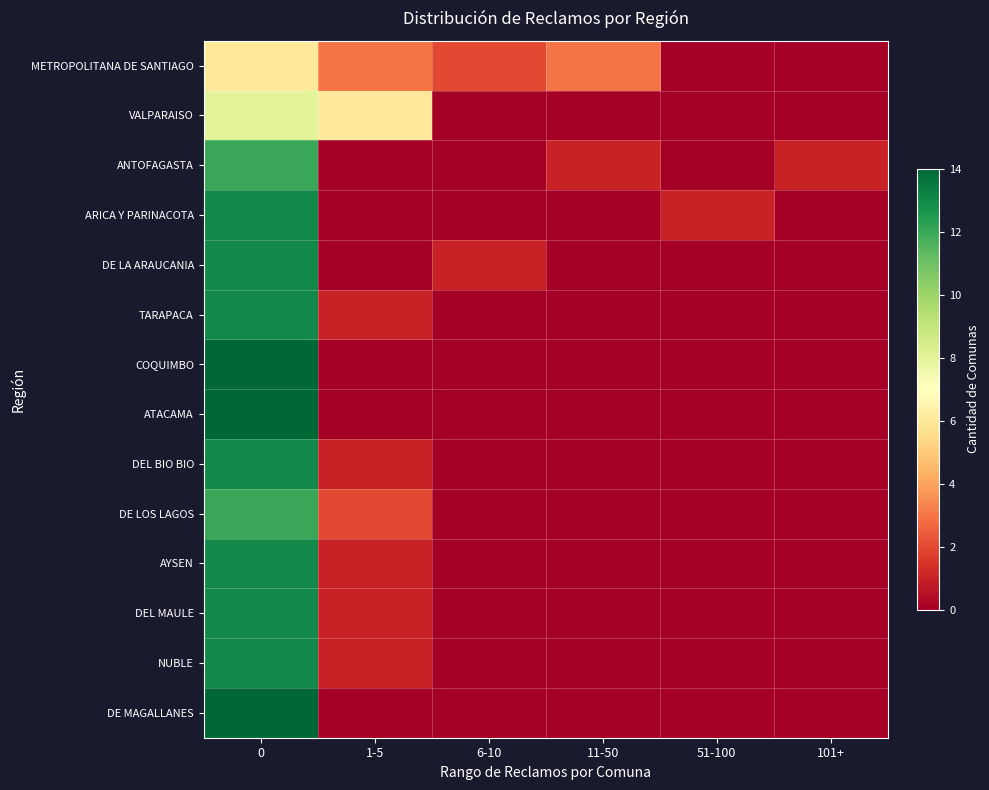

What is the total value across all series at 101+?

1